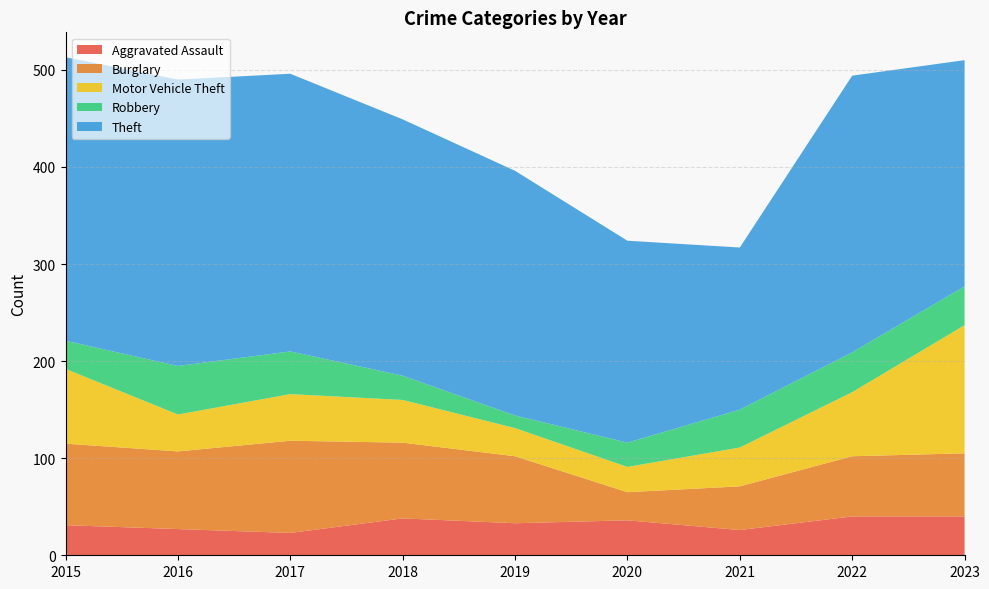

Reading left to right, extract all data points from this chart.

Aggravated Assault: 2015=31	2016=27	2017=23	2018=38	2019=33	2020=36	2021=26	2022=40	2023=40
Burglary: 2015=84	2016=80	2017=95	2018=78	2019=69	2020=29	2021=45	2022=62	2023=65
Motor Vehicle Theft: 2015=77	2016=38	2017=48	2018=44	2019=29	2020=26	2021=40	2022=66	2023=132
Robbery: 2015=29	2016=50	2017=44	2018=25	2019=13	2020=25	2021=39	2022=41	2023=40
Theft: 2015=292	2016=295	2017=286	2018=264	2019=252	2020=208	2021=167	2022=285	2023=233